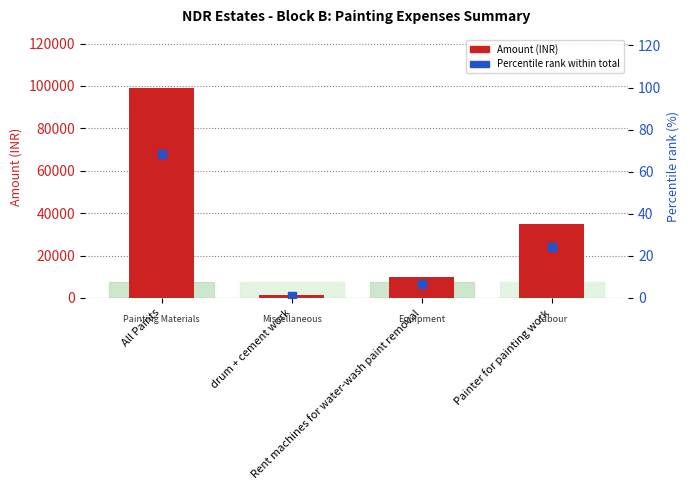

At how many categories does at least one series exceed 65834?

1